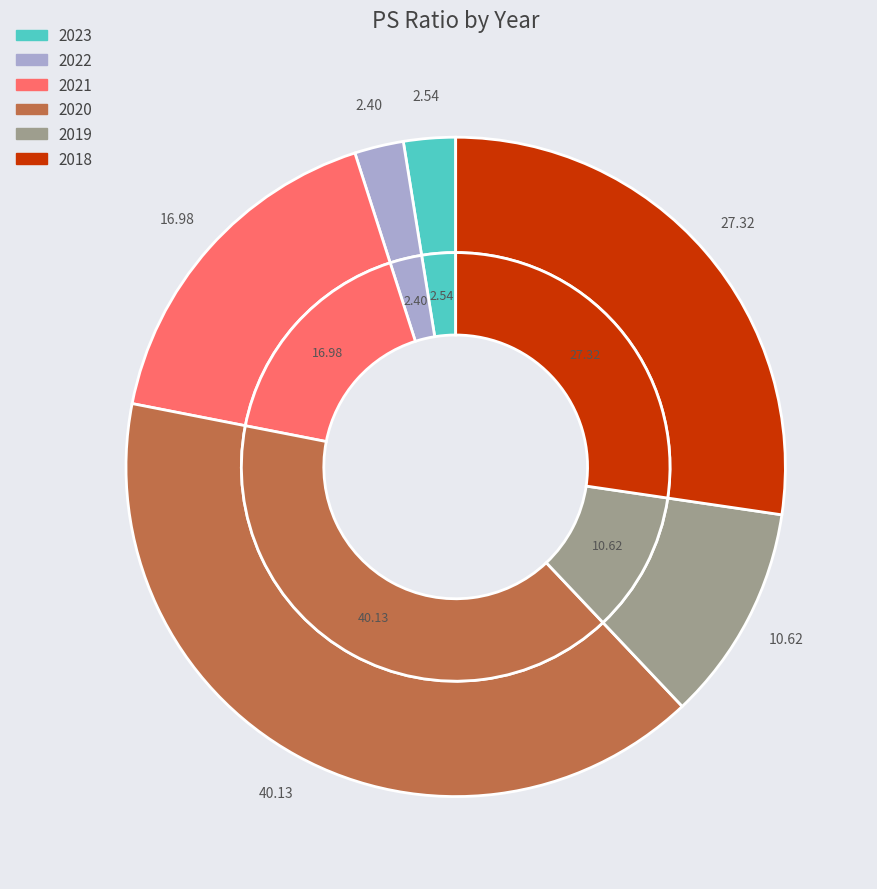

Is it true that 2022 is 2% of the pie?

True